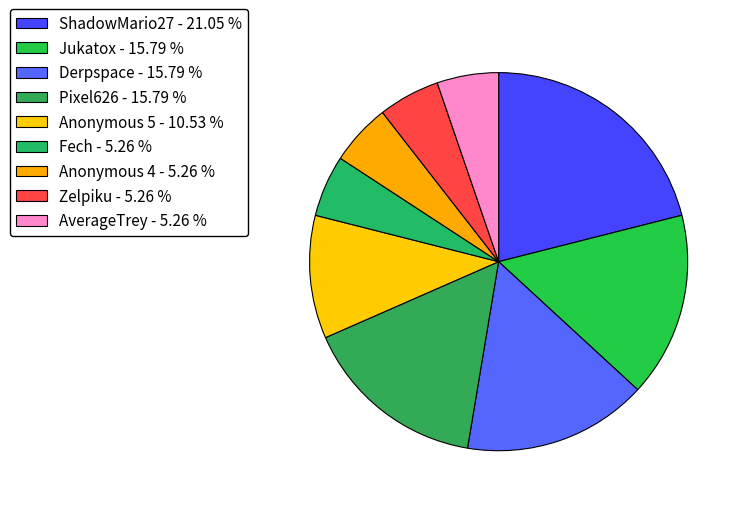

How many slices are in this pie chart?

9